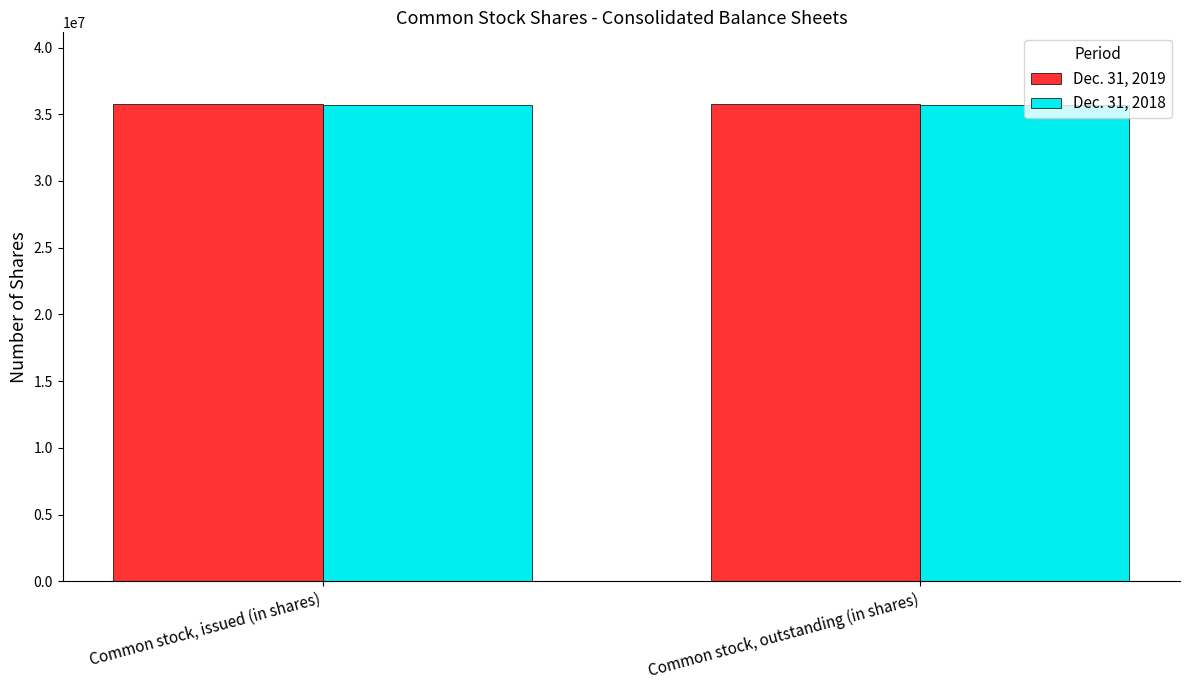

Count the number of data series in this chart.

2